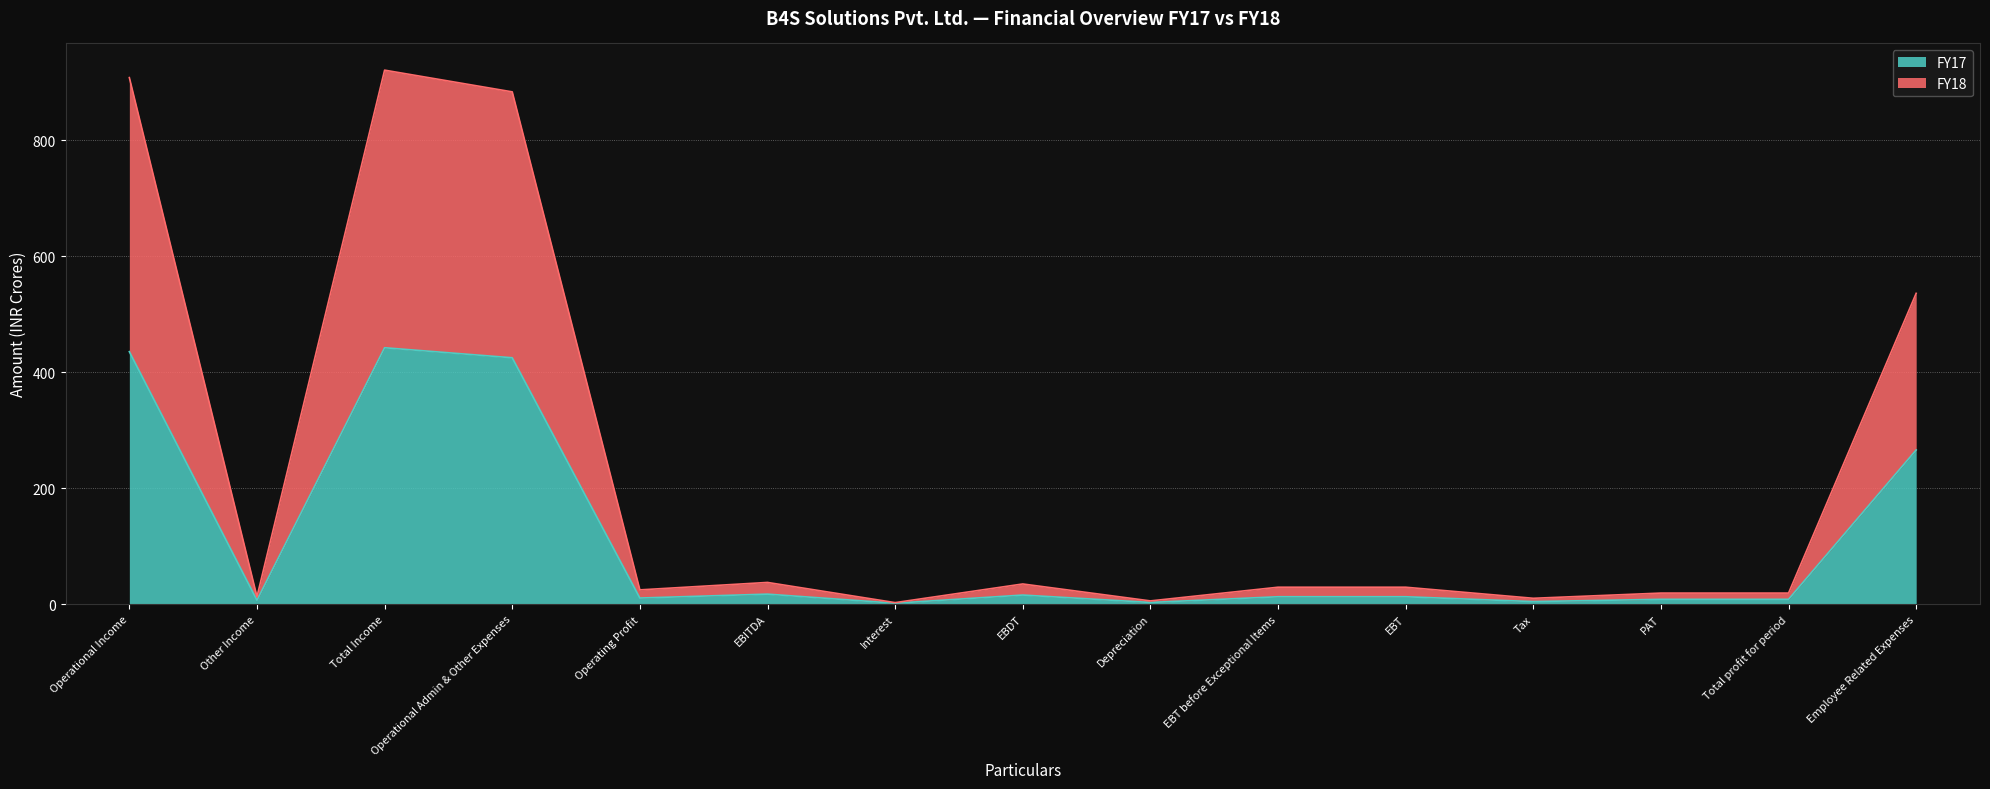

How many interior local peaks does the FY18 series have?

4